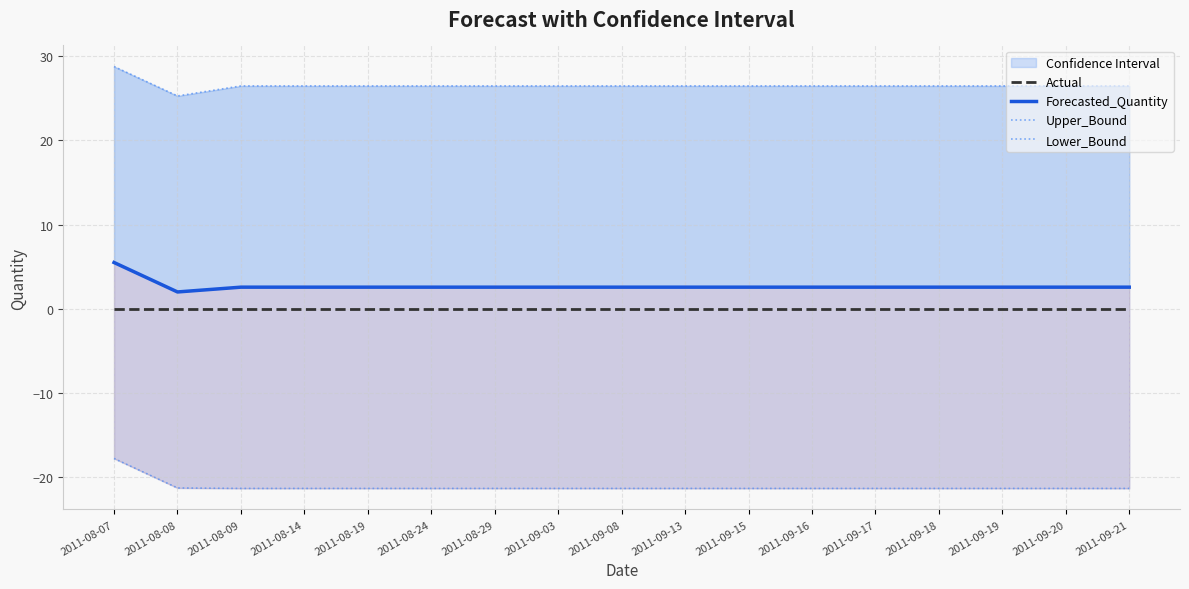

Reading left to right, list all the values displayed in this chart.

Actual: 2011-08-07=0.0	2011-08-08=0.0	2011-08-09=0.0	2011-08-14=0.0	2011-08-19=0.0	2011-08-24=0.0	2011-08-29=0.0	2011-09-03=0.0	2011-09-08=0.0	2011-09-13=0.0	2011-09-15=0.0	2011-09-16=0.0	2011-09-17=0.0	2011-09-18=0.0	2011-09-19=0.0	2011-09-20=0.0	2011-09-21=0.0
Forecasted_Quantity: 2011-08-07=5.5	2011-08-08=2.0	2011-08-09=2.6	2011-08-14=2.6	2011-08-19=2.6	2011-08-24=2.6	2011-08-29=2.6	2011-09-03=2.6	2011-09-08=2.6	2011-09-13=2.6	2011-09-15=2.6	2011-09-16=2.6	2011-09-17=2.6	2011-09-18=2.6	2011-09-19=2.6	2011-09-20=2.6	2011-09-21=2.6
Upper_Bound: 2011-08-07=28.8	2011-08-08=25.3	2011-08-09=26.5	2011-08-14=26.5	2011-08-19=26.5	2011-08-24=26.5	2011-08-29=26.5	2011-09-03=26.5	2011-09-08=26.5	2011-09-13=26.5	2011-09-15=26.5	2011-09-16=26.5	2011-09-17=26.5	2011-09-18=26.5	2011-09-19=26.5	2011-09-20=26.5	2011-09-21=26.5
Lower_Bound: 2011-08-07=-17.8	2011-08-08=-21.3	2011-08-09=-21.4	2011-08-14=-21.4	2011-08-19=-21.4	2011-08-24=-21.4	2011-08-29=-21.4	2011-09-03=-21.4	2011-09-08=-21.4	2011-09-13=-21.4	2011-09-15=-21.4	2011-09-16=-21.4	2011-09-17=-21.4	2011-09-18=-21.4	2011-09-19=-21.4	2011-09-20=-21.4	2011-09-21=-21.4